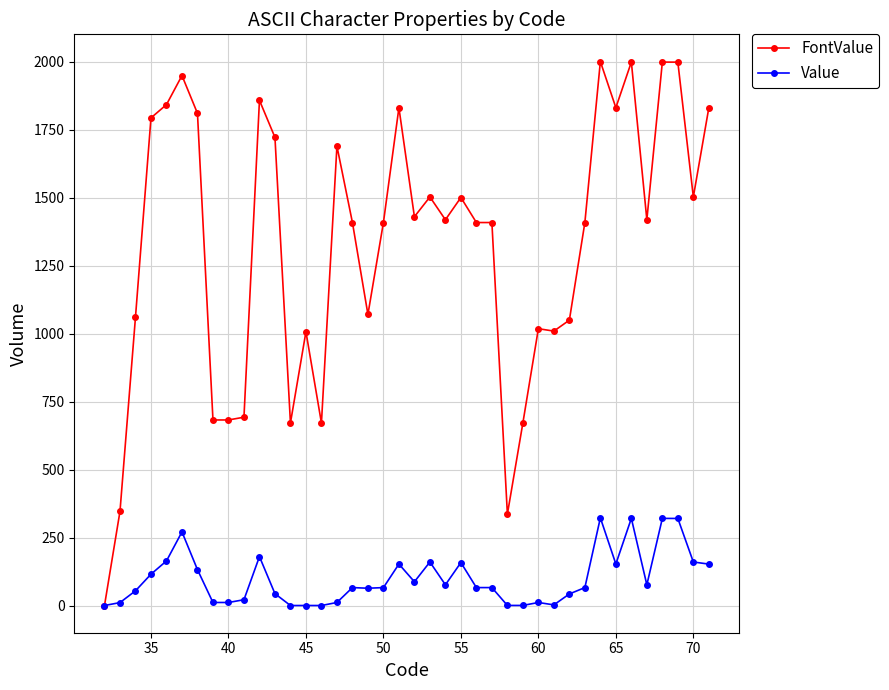

Is this an area chart (filled region under the line)?

No